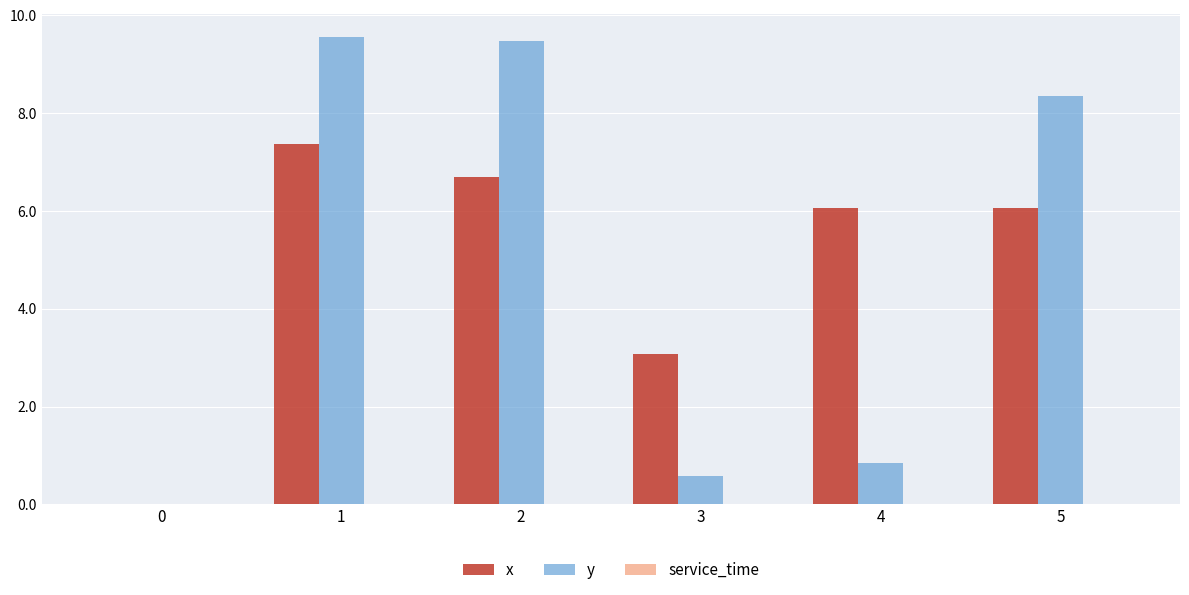

What is the maximum value for y?

9.6